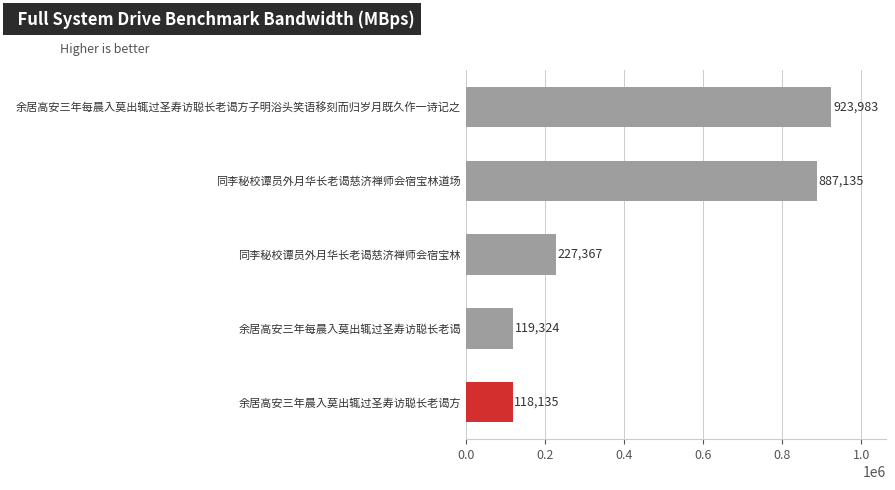

What is the average value?

455189